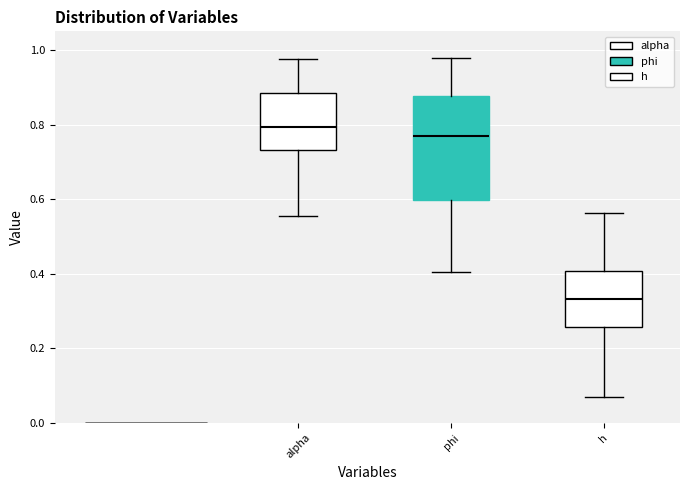

Reading left to right, transcribe this box plot: for each box, give where its median line is, the range the box spans, and where its two whiskers end, as read against the y-axis. The values are not printed on the chart, so give them approximately, as read against the axis.

alpha: median 0.80, box 0.74 to 0.88, whiskers 0.56 to 0.98
phi: median 0.76, box 0.60 to 0.88, whiskers 0.40 to 0.98
h: median 0.34, box 0.26 to 0.40, whiskers 0.08 to 0.56